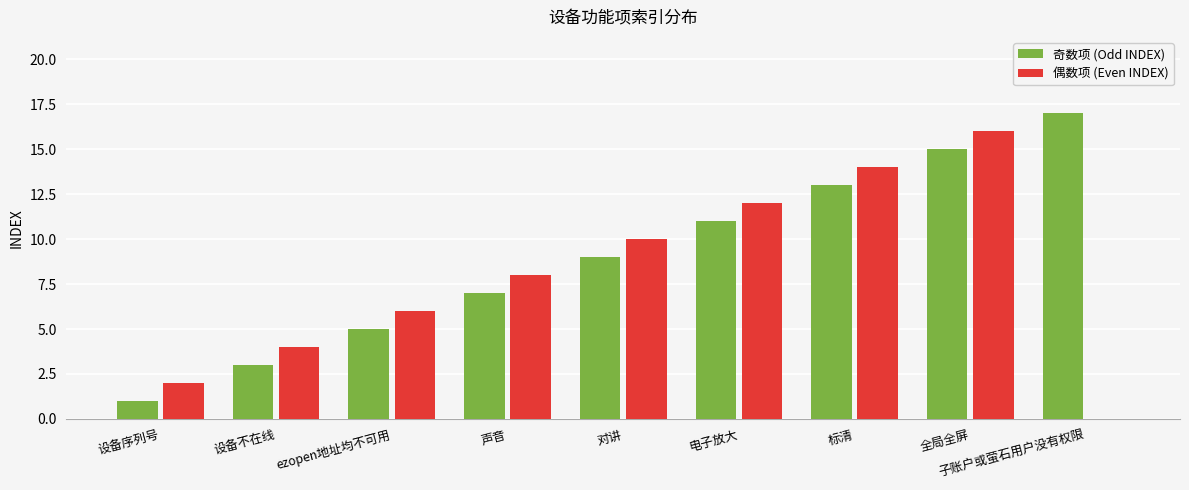

Is the value of 奇数项 (Odd INDEX) at 子账户或萤石用户没有权限 greater than the value of 偶数项 (Even INDEX) at 声音?

Yes